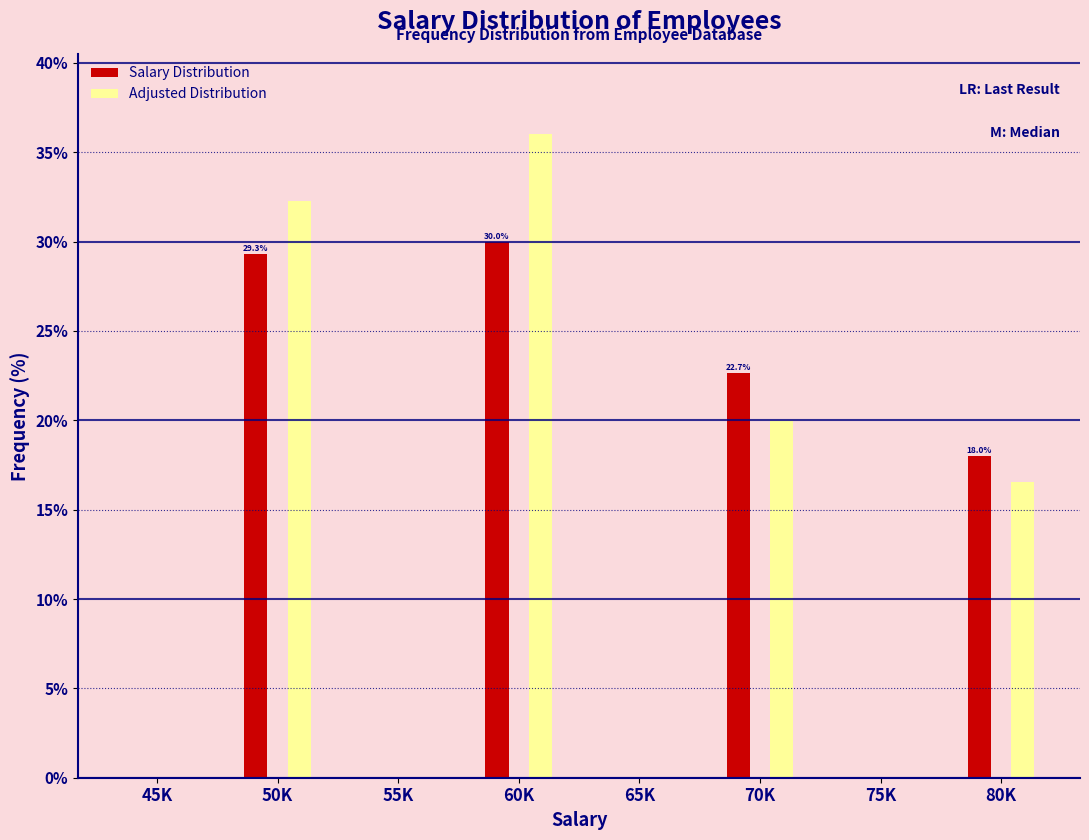

Reading left to right, what are all the values shown in this chart?

Salary Distribution: 45K=0.0	50K=29.3	55K=0.0	60K=30.0	65K=0.0	70K=22.7	75K=0.0	80K=18.0
Adjusted Distribution: 45K=0.0	50K=32.3	55K=0.0	60K=36.0	65K=0.0	70K=19.9	75K=0.0	80K=16.6